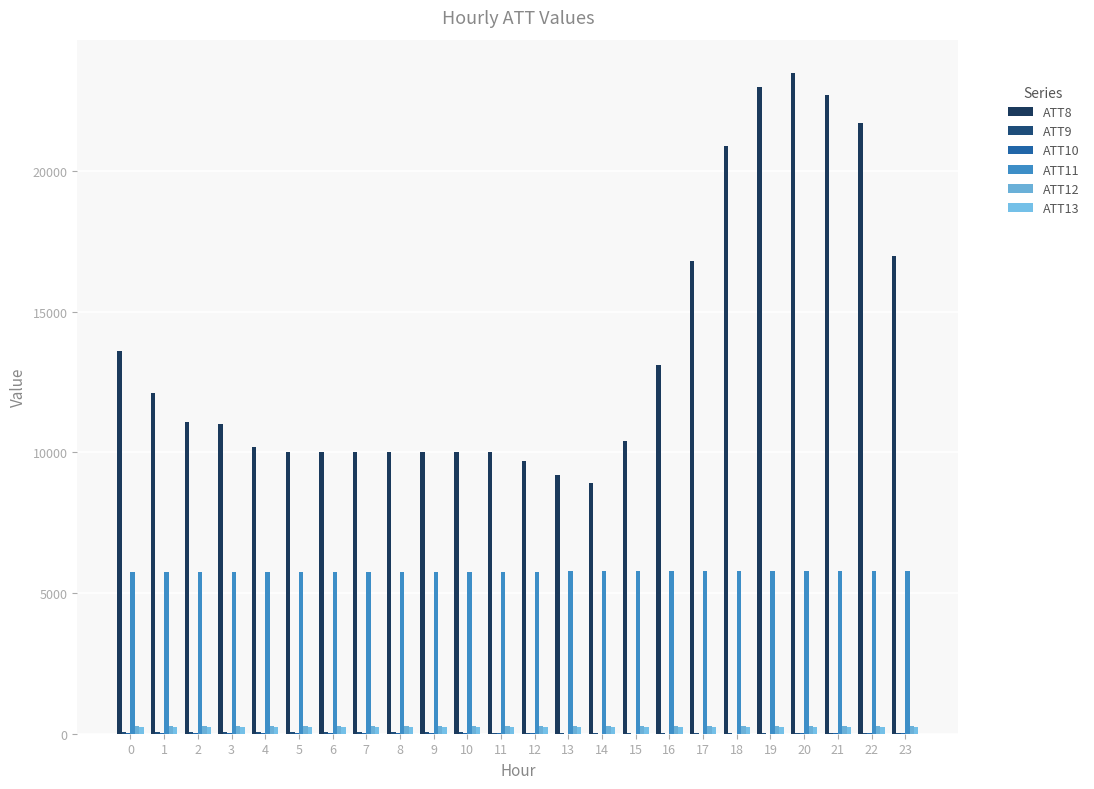

How many distinct data groups are displayed?

6